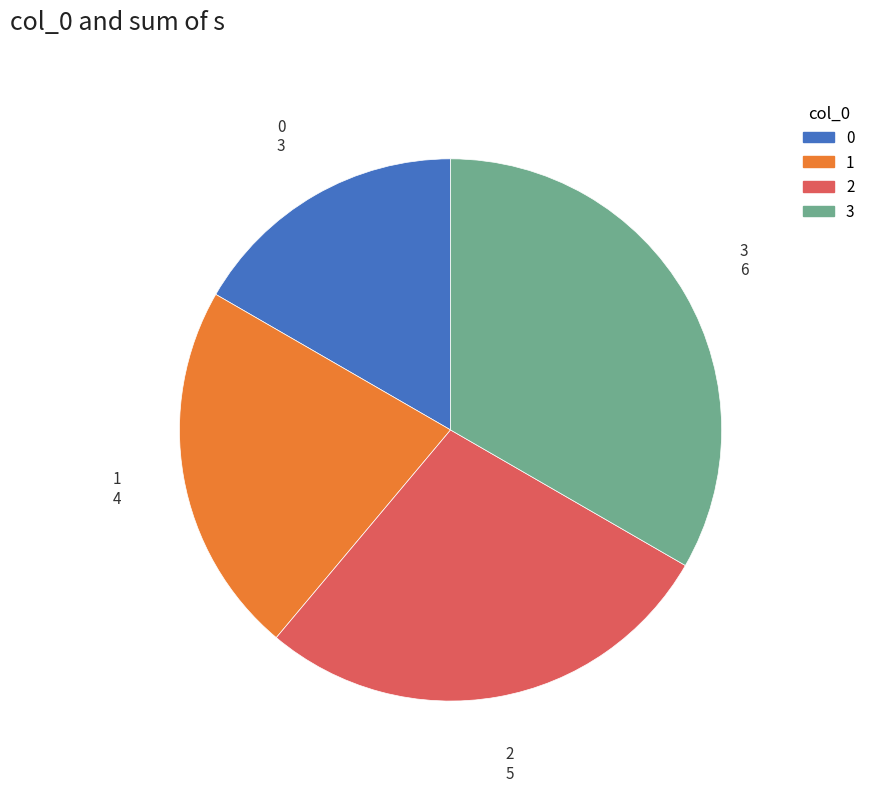

Is the sum of 0 and 2 greater than half?

No